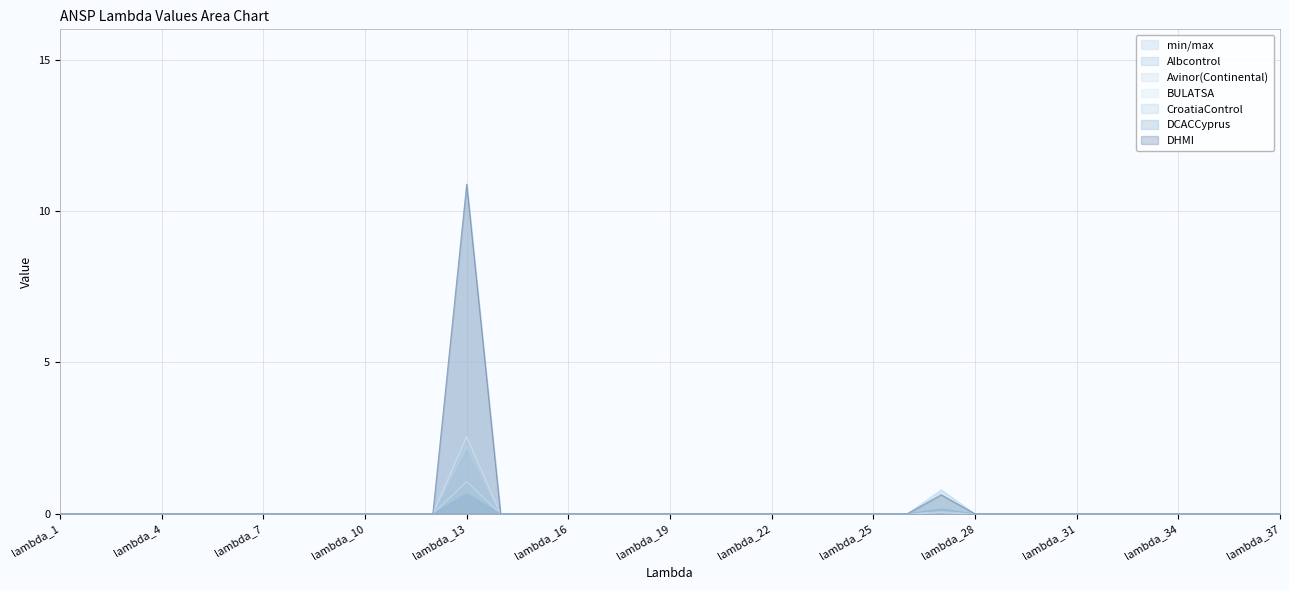

True or false: DCACCyprus has more than 2 points higher than both neighbors.

False